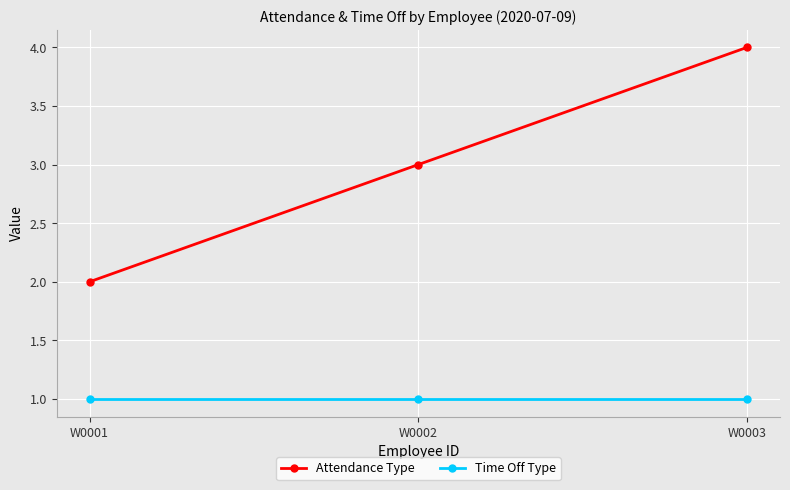

Which series has the widest spread of values?

Attendance Type